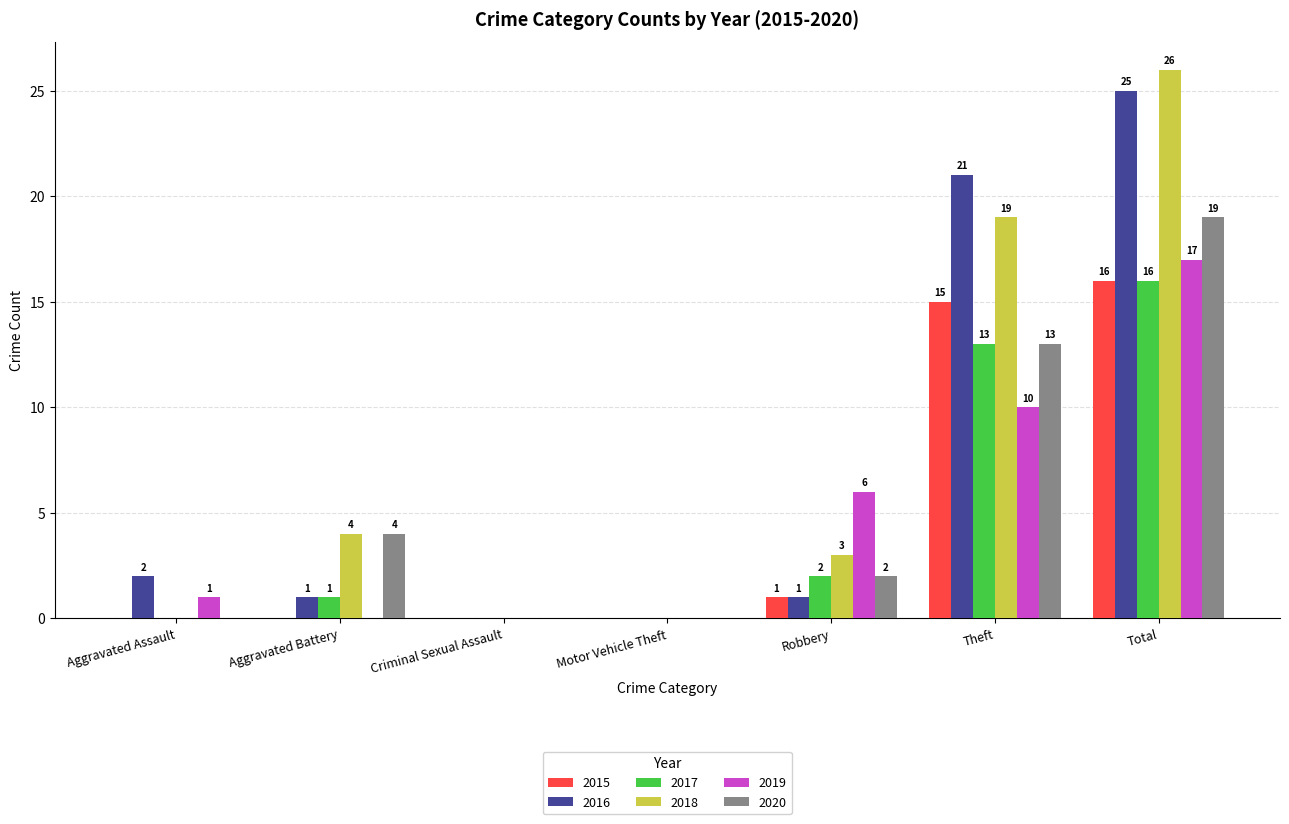

What is the maximum value shown in the chart?

26